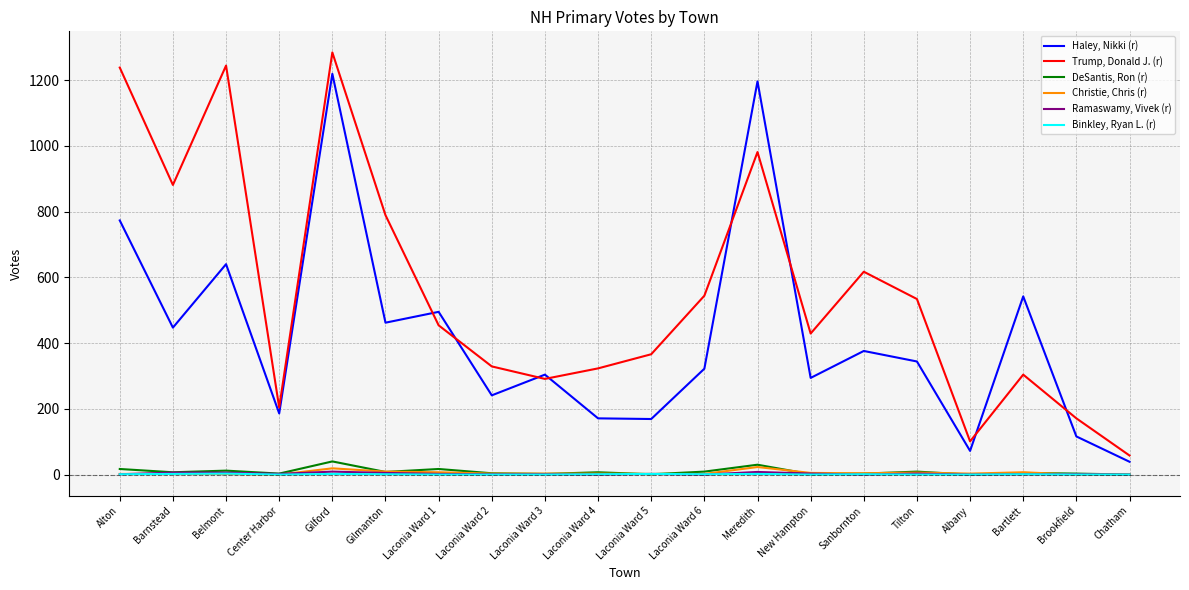

How many interior local valleys does the Haley, Nikki (r) series have?

7